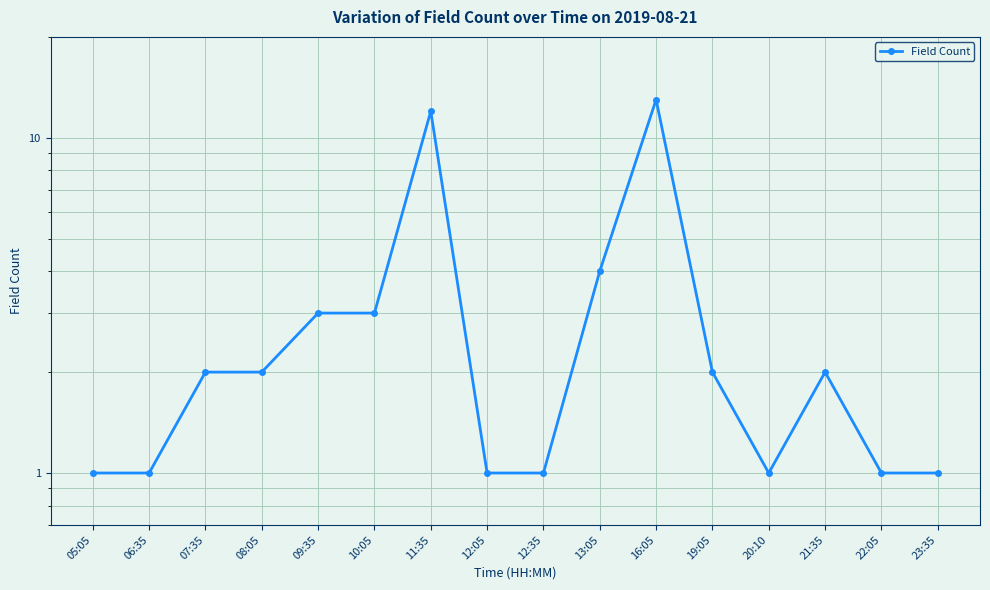

Rank the categories by value from highest to lowest.

16:05, 11:35, 13:05, 09:35, 10:05, 07:35, 08:05, 19:05, 21:35, 05:05, 06:35, 12:05, 12:35, 20:10, 22:05, 23:35